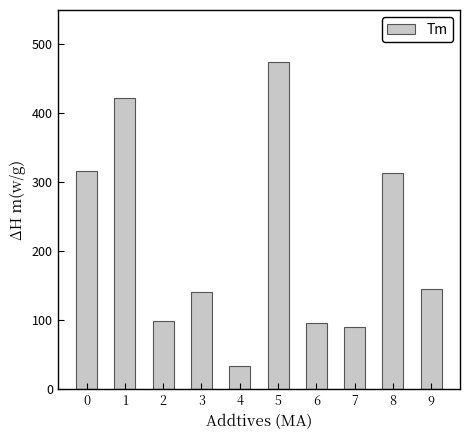

At which category does the chart reach its minimum across all series?

4